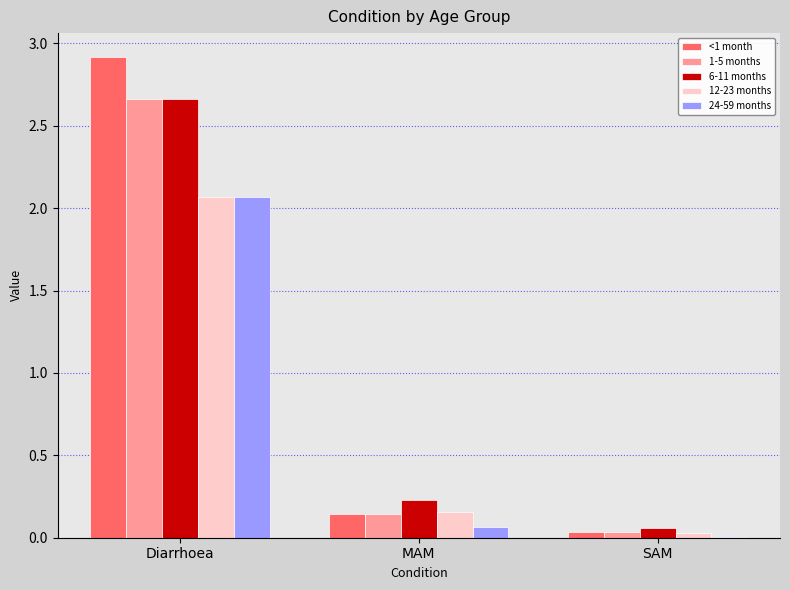

Which category has the highest value across all series?

Diarrhoea